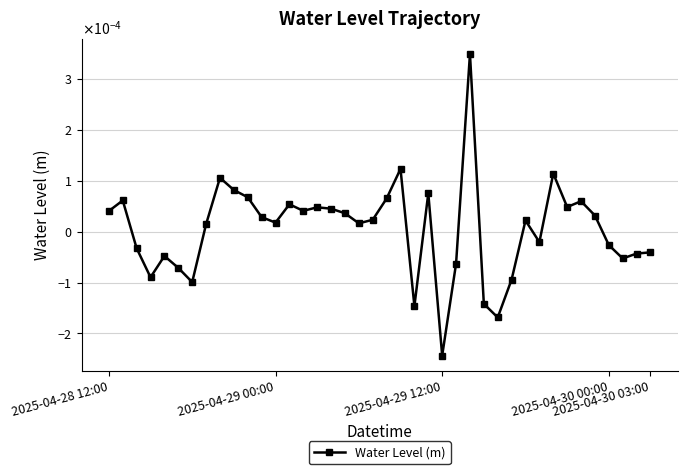

Is this an area chart (filled region under the line)?

No